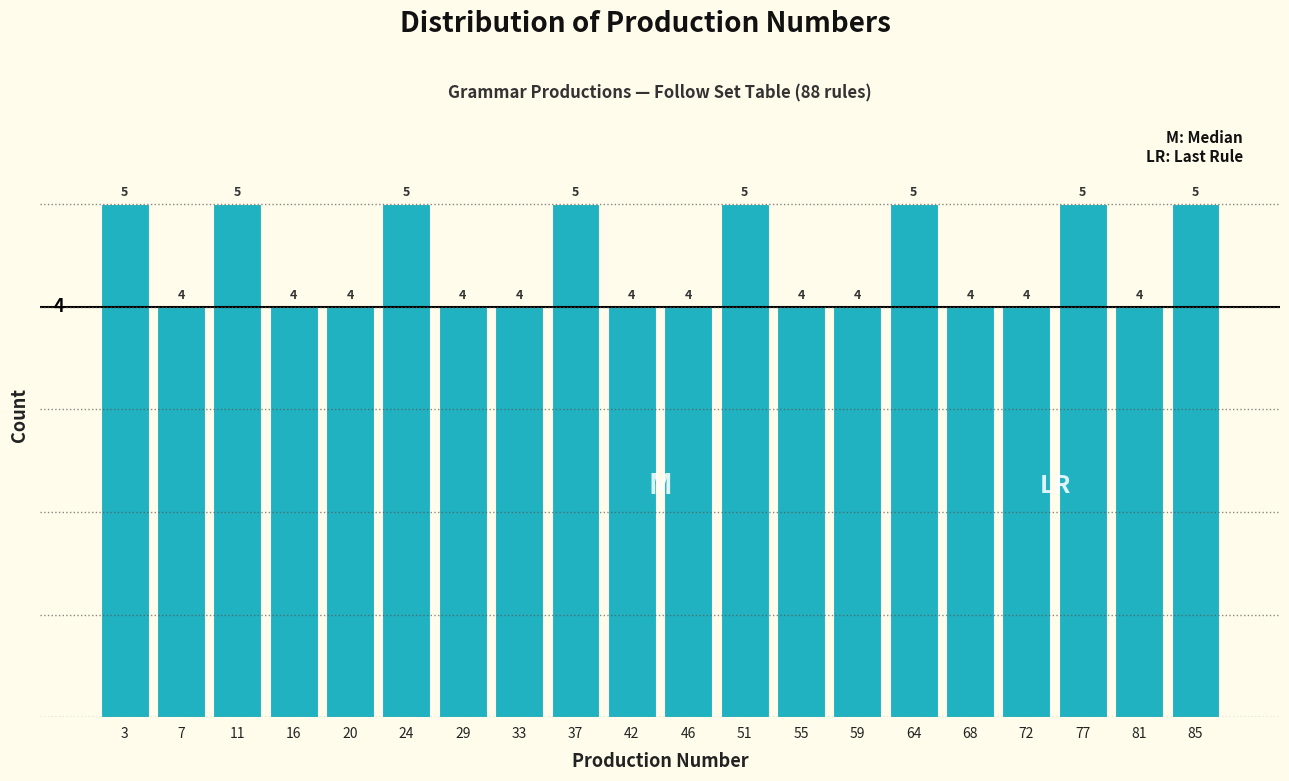

Reading left to right, transcribe all the data shown in this chart.

5	4	5	4	4	5	4	4	5	4	4	5	4	4	5	4	4	5	4	5